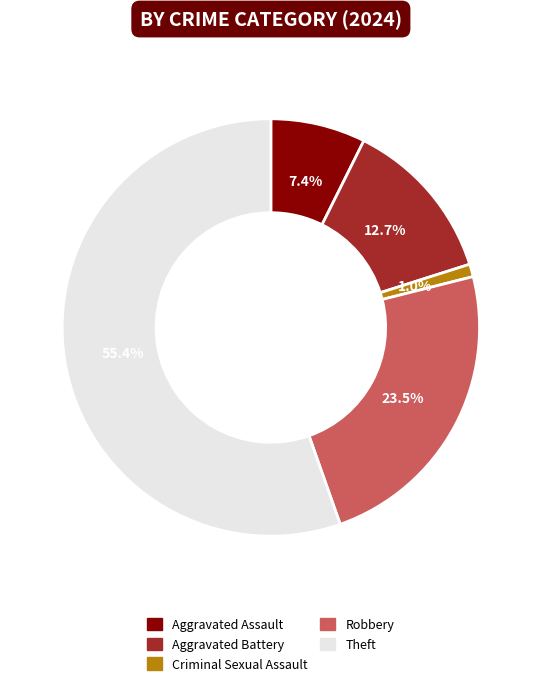

Which category accounts for the majority?

Theft